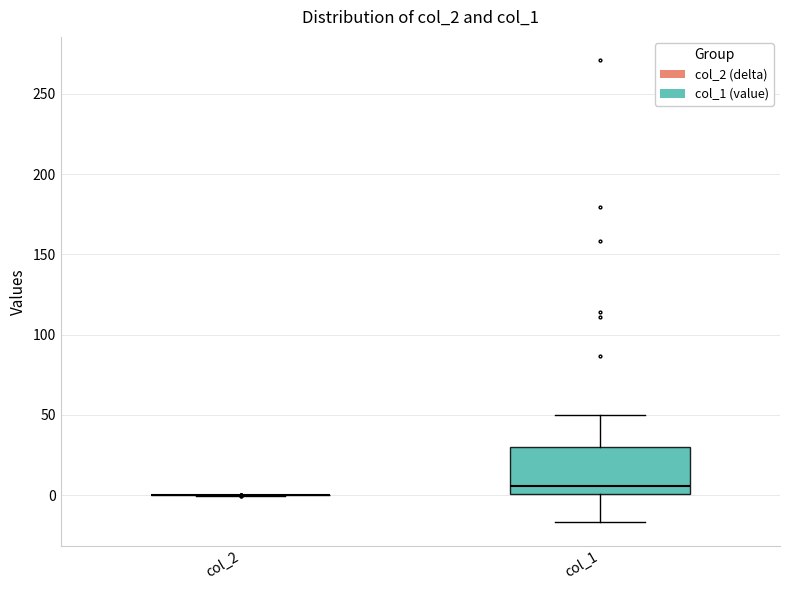

Reading left to right, read every box against the y-axis: the position of its median line, the range the box covers, and the ends of its whiskers. The values are not printed on the chart, so give them approximately, as read against the axis.

col_2: box collapsed to a line at 0, whiskers 0 to 0
col_1: median 5, box 0 to 30, whiskers -15 to 50